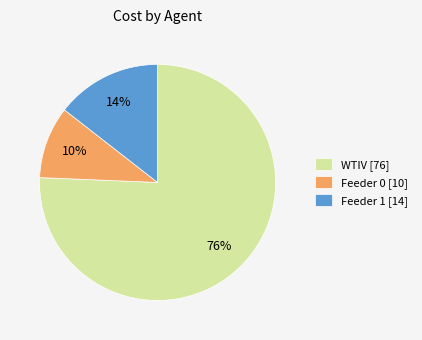

Rank the categories by value from highest to lowest.

WTIV [76], Feeder 1 [14], Feeder 0 [10]